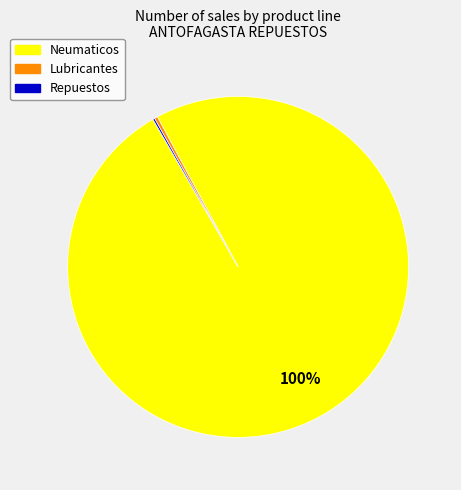

Is there any slice that represents more than half of the pie?

Yes